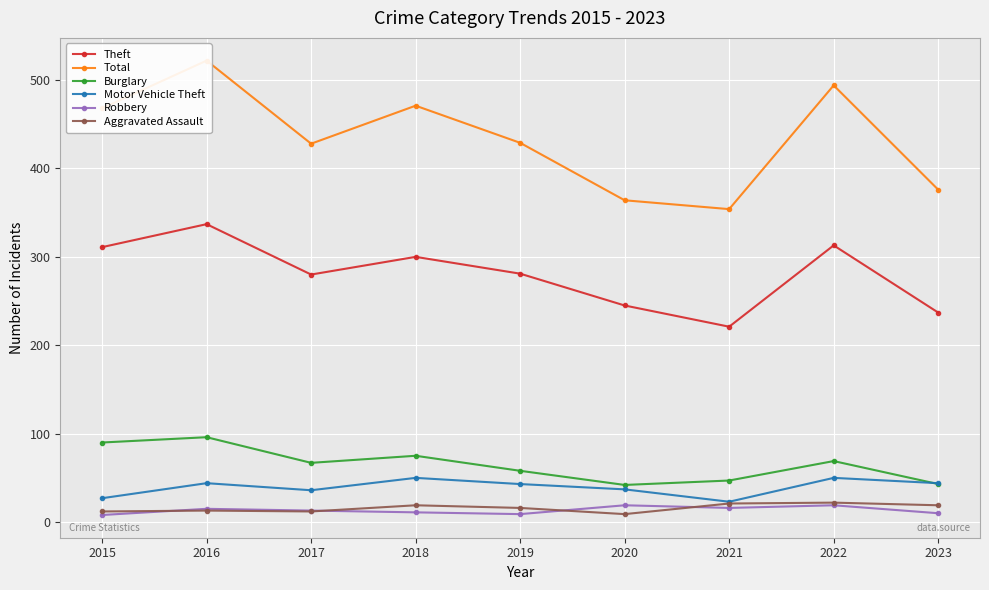

Rank the series at 2017 from lowest to highest value.

Aggravated Assault, Robbery, Motor Vehicle Theft, Burglary, Theft, Total